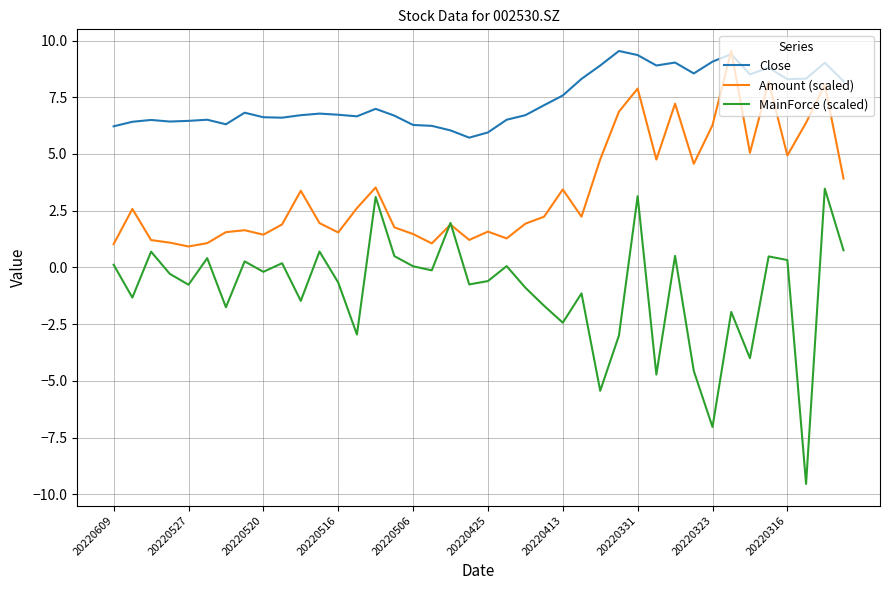

Which series has the largest range (max minus min)?

MainForce (scaled)